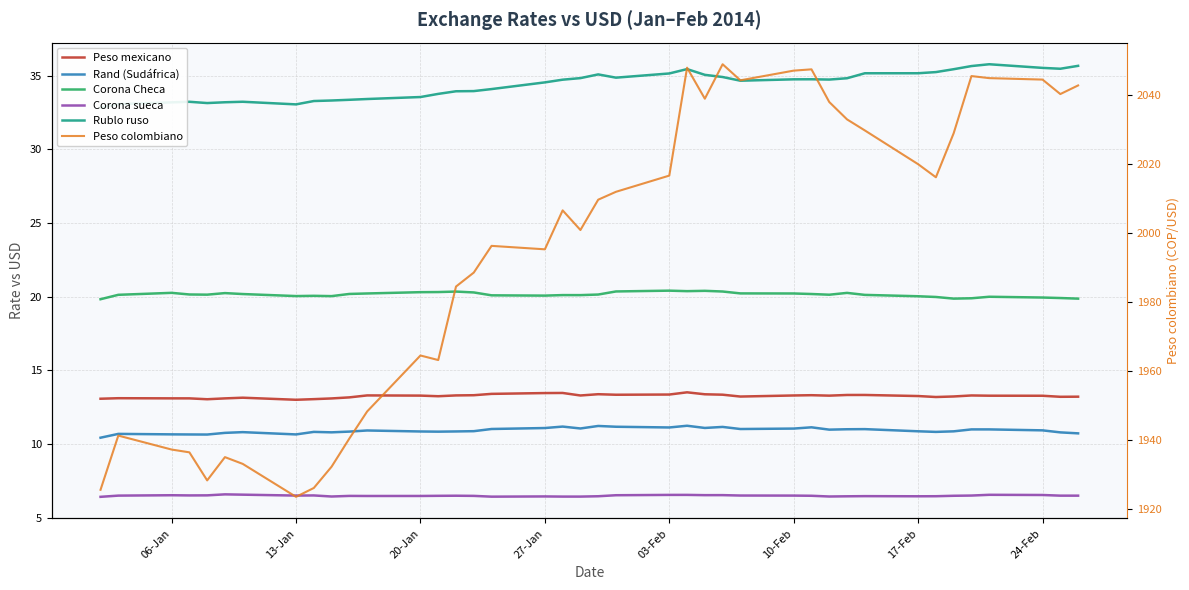

In Peso mexicano, how many points are lower than both neighbors (excluding endpoints)?

9